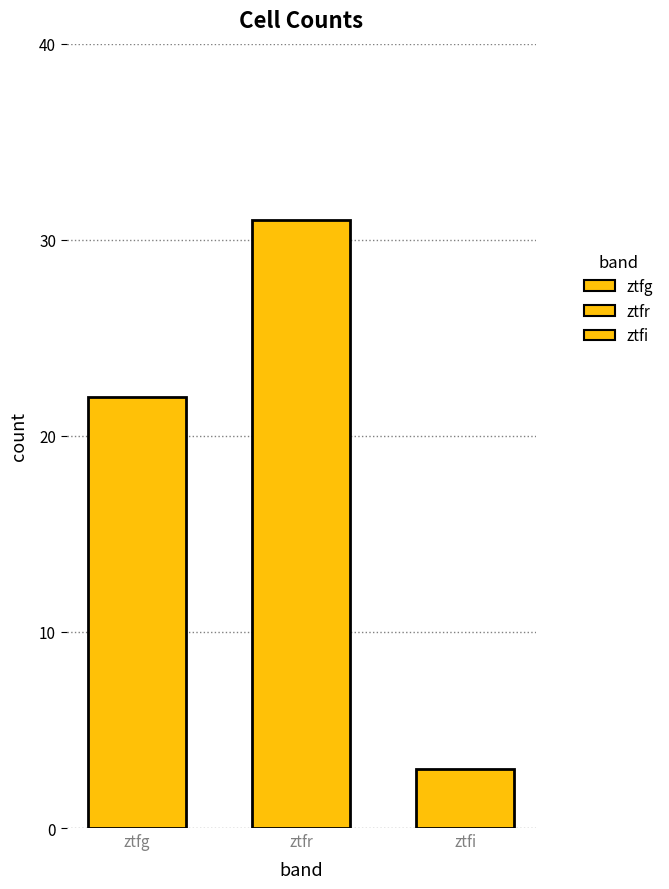

Reading left to right, transcribe all the data shown in this chart.

ztfg=22	ztfr=31	ztfi=3